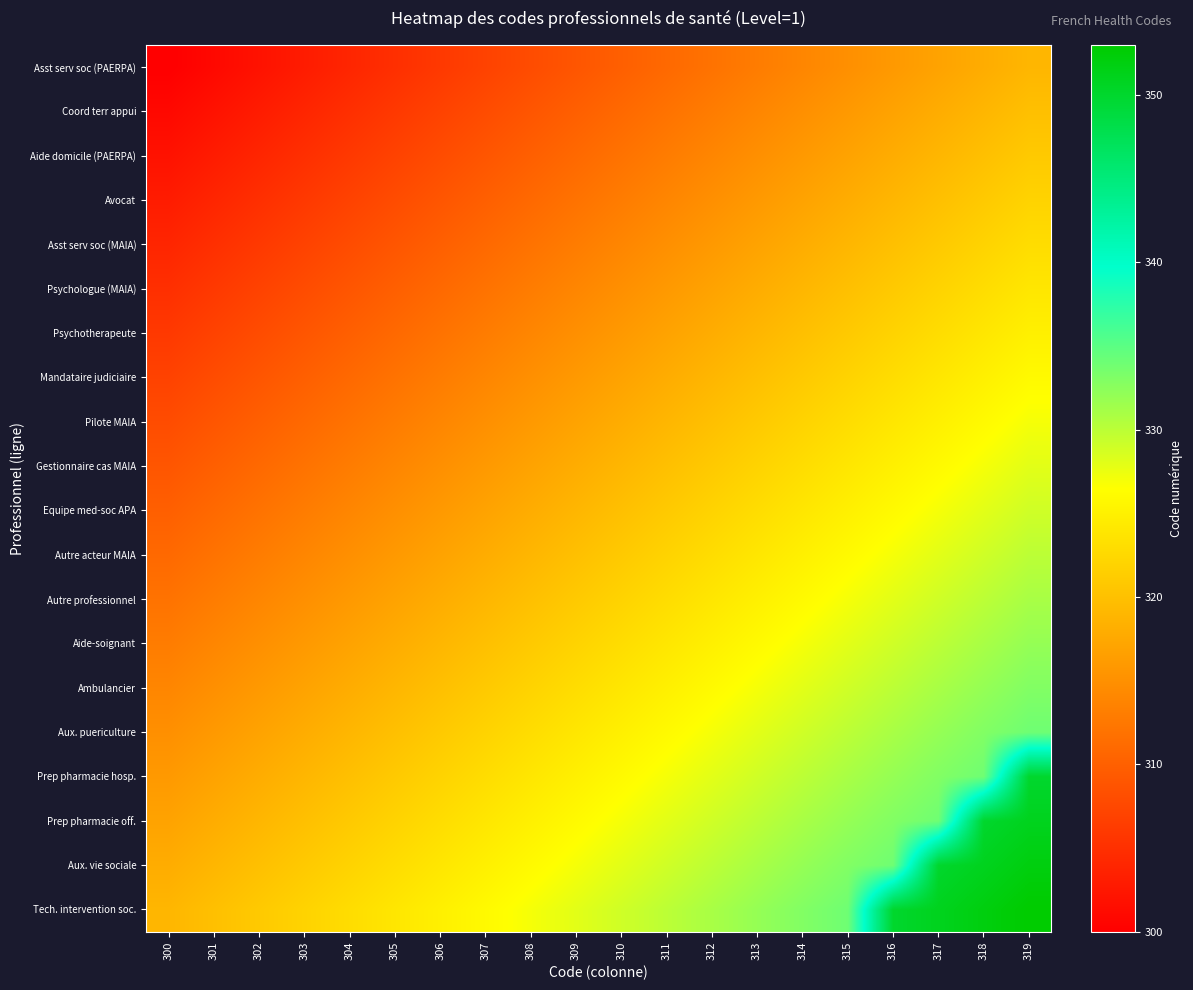

Reading left to right, list all the values displayed in this chart.

Asst serv soc (PAERPA): 300=300	301=301	302=302	303=303	304=304	305=305	306=306	307=307	308=308	309=309	310=310	311=311	312=312	313=313	314=314	315=315	316=316	317=317	318=318	319=319
Coord terr appui: 300=301	301=302	302=303	303=304	304=305	305=306	306=307	307=308	308=309	309=310	310=311	311=312	312=313	313=314	314=315	315=316	316=317	317=318	318=319	319=320
Aide domicile (PAERPA): 300=302	301=303	302=304	303=305	304=306	305=307	306=308	307=309	308=310	309=311	310=312	311=313	312=314	313=315	314=316	315=317	316=318	317=319	318=320	319=321
Avocat: 300=303	301=304	302=305	303=306	304=307	305=308	306=309	307=310	308=311	309=312	310=313	311=314	312=315	313=316	314=317	315=318	316=319	317=320	318=321	319=322
Asst serv soc (MAIA): 300=304	301=305	302=306	303=307	304=308	305=309	306=310	307=311	308=312	309=313	310=314	311=315	312=316	313=317	314=318	315=319	316=320	317=321	318=322	319=323
Psychologue (MAIA): 300=305	301=306	302=307	303=308	304=309	305=310	306=311	307=312	308=313	309=314	310=315	311=316	312=317	313=318	314=319	315=320	316=321	317=322	318=323	319=324
Psychotherapeute: 300=306	301=307	302=308	303=309	304=310	305=311	306=312	307=313	308=314	309=315	310=316	311=317	312=318	313=319	314=320	315=321	316=322	317=323	318=324	319=325
Mandataire judiciaire: 300=307	301=308	302=309	303=310	304=311	305=312	306=313	307=314	308=315	309=316	310=317	311=318	312=319	313=320	314=321	315=322	316=323	317=324	318=325	319=326
Pilote MAIA: 300=308	301=309	302=310	303=311	304=312	305=313	306=314	307=315	308=316	309=317	310=318	311=319	312=320	313=321	314=322	315=323	316=324	317=325	318=326	319=327
Gestionnaire cas MAIA: 300=309	301=310	302=311	303=312	304=313	305=314	306=315	307=316	308=317	309=318	310=319	311=320	312=321	313=322	314=323	315=324	316=325	317=326	318=327	319=328
Equipe med-soc APA: 300=310	301=311	302=312	303=313	304=314	305=315	306=316	307=317	308=318	309=319	310=320	311=321	312=322	313=323	314=324	315=325	316=326	317=327	318=328	319=329
Autre acteur MAIA: 300=311	301=312	302=313	303=314	304=315	305=316	306=317	307=318	308=319	309=320	310=321	311=322	312=323	313=324	314=325	315=326	316=327	317=328	318=329	319=330
Autre professionnel: 300=312	301=313	302=314	303=315	304=316	305=317	306=318	307=319	308=320	309=321	310=322	311=323	312=324	313=325	314=326	315=327	316=328	317=329	318=330	319=331
Aide-soignant: 300=313	301=314	302=315	303=316	304=317	305=318	306=319	307=320	308=321	309=322	310=323	311=324	312=325	313=326	314=327	315=328	316=329	317=330	318=331	319=332
Ambulancier: 300=314	301=315	302=316	303=317	304=318	305=319	306=320	307=321	308=322	309=323	310=324	311=325	312=326	313=327	314=328	315=329	316=330	317=331	318=332	319=333
Aux. puericulture: 300=315	301=316	302=317	303=318	304=319	305=320	306=321	307=322	308=323	309=324	310=325	311=326	312=327	313=328	314=329	315=330	316=331	317=332	318=333	319=334
Prep pharmacie hosp.: 300=316	301=317	302=318	303=319	304=320	305=321	306=322	307=323	308=324	309=325	310=326	311=327	312=328	313=329	314=330	315=331	316=332	317=333	318=334	319=350
Prep pharmacie off.: 300=317	301=318	302=319	303=320	304=321	305=322	306=323	307=324	308=325	309=326	310=327	311=328	312=329	313=330	314=331	315=332	316=333	317=334	318=350	319=351
Aux. vie sociale: 300=318	301=319	302=320	303=321	304=322	305=323	306=324	307=325	308=326	309=327	310=328	311=329	312=330	313=331	314=332	315=333	316=334	317=350	318=351	319=352
Tech. intervention soc.: 300=319	301=320	302=321	303=322	304=323	305=324	306=325	307=326	308=327	309=328	310=329	311=330	312=331	313=332	314=333	315=334	316=350	317=351	318=352	319=353